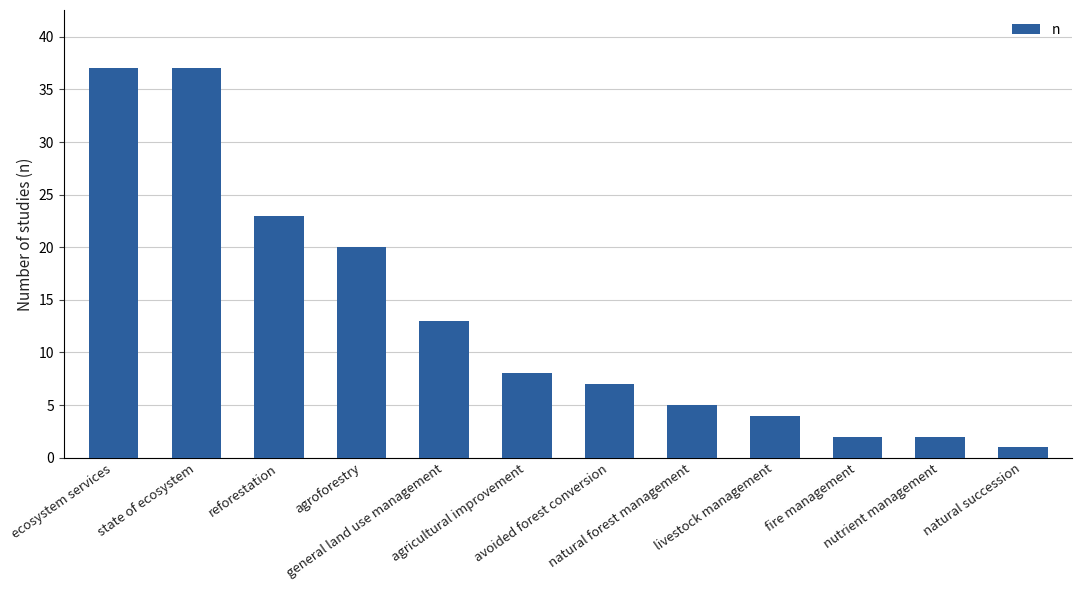

Approximately how many times larger is the value at general land use management compared to natural forest management?

2.6